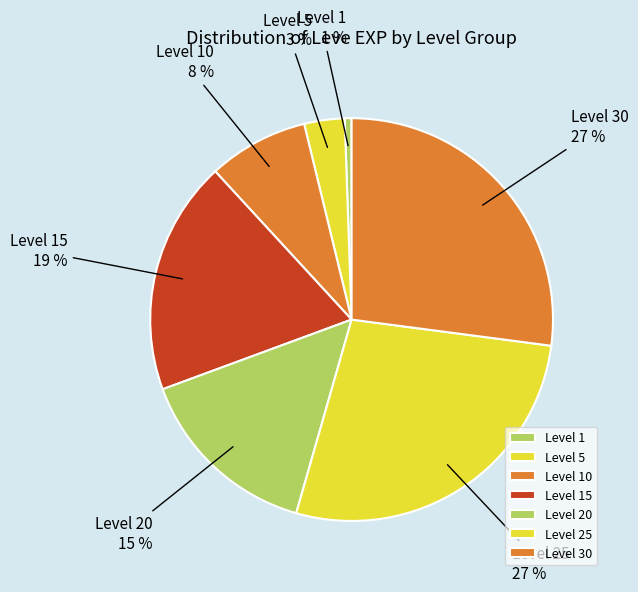

Which slice is the smallest?

Level 1